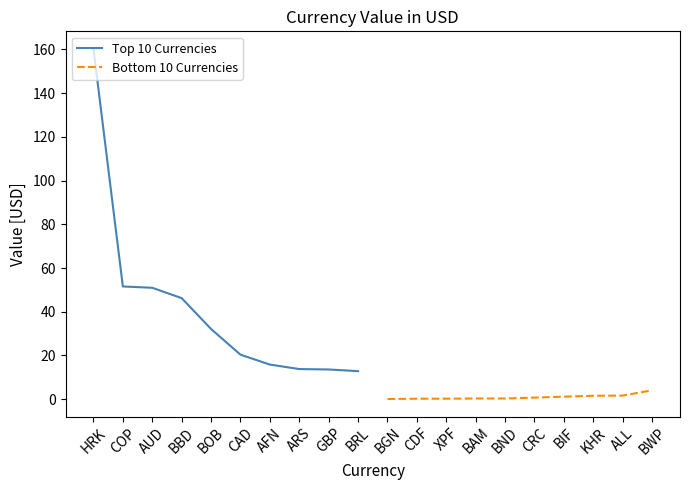

Rank the categories by Top 10 Currencies value from highest to lowest.

HRK, COP, AUD, BBD, BOB, CAD, AFN, ARS, GBP, BRL